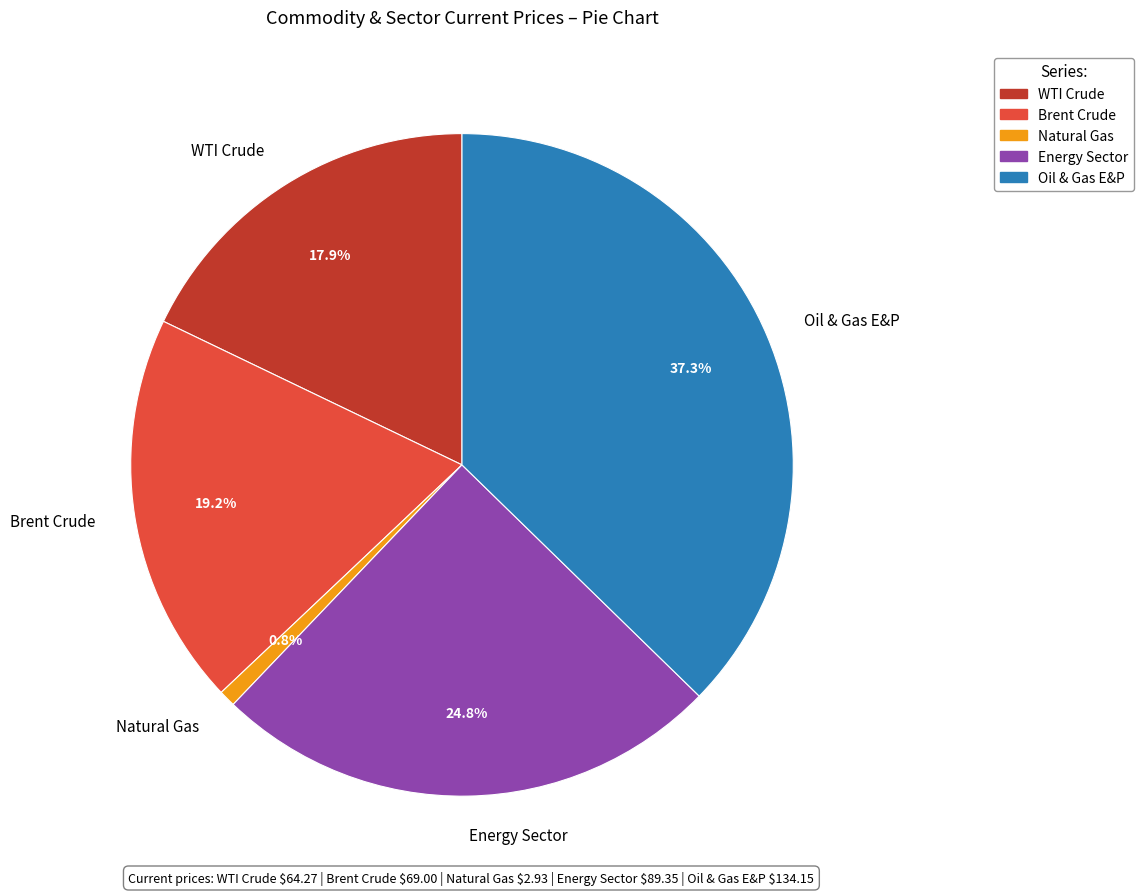

Is there a majority slice in this chart?

No